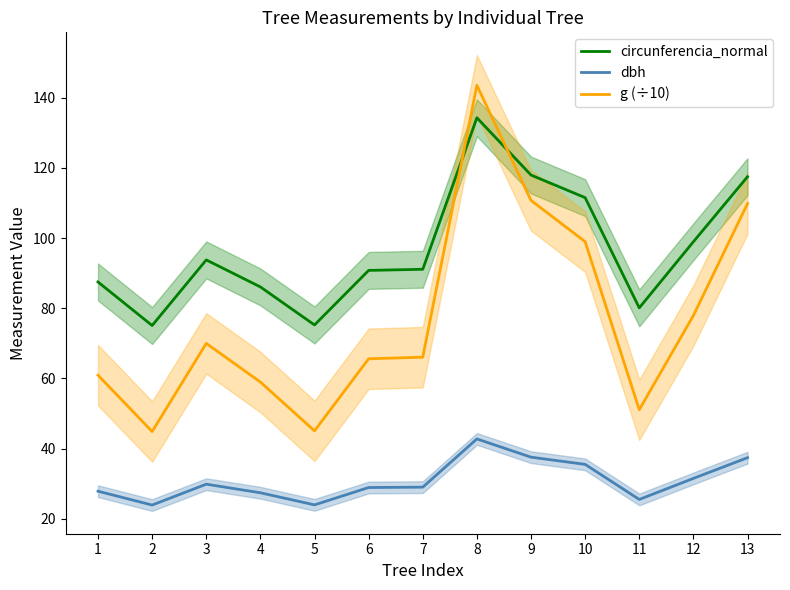

Where is the first local maximum for dbh?

3